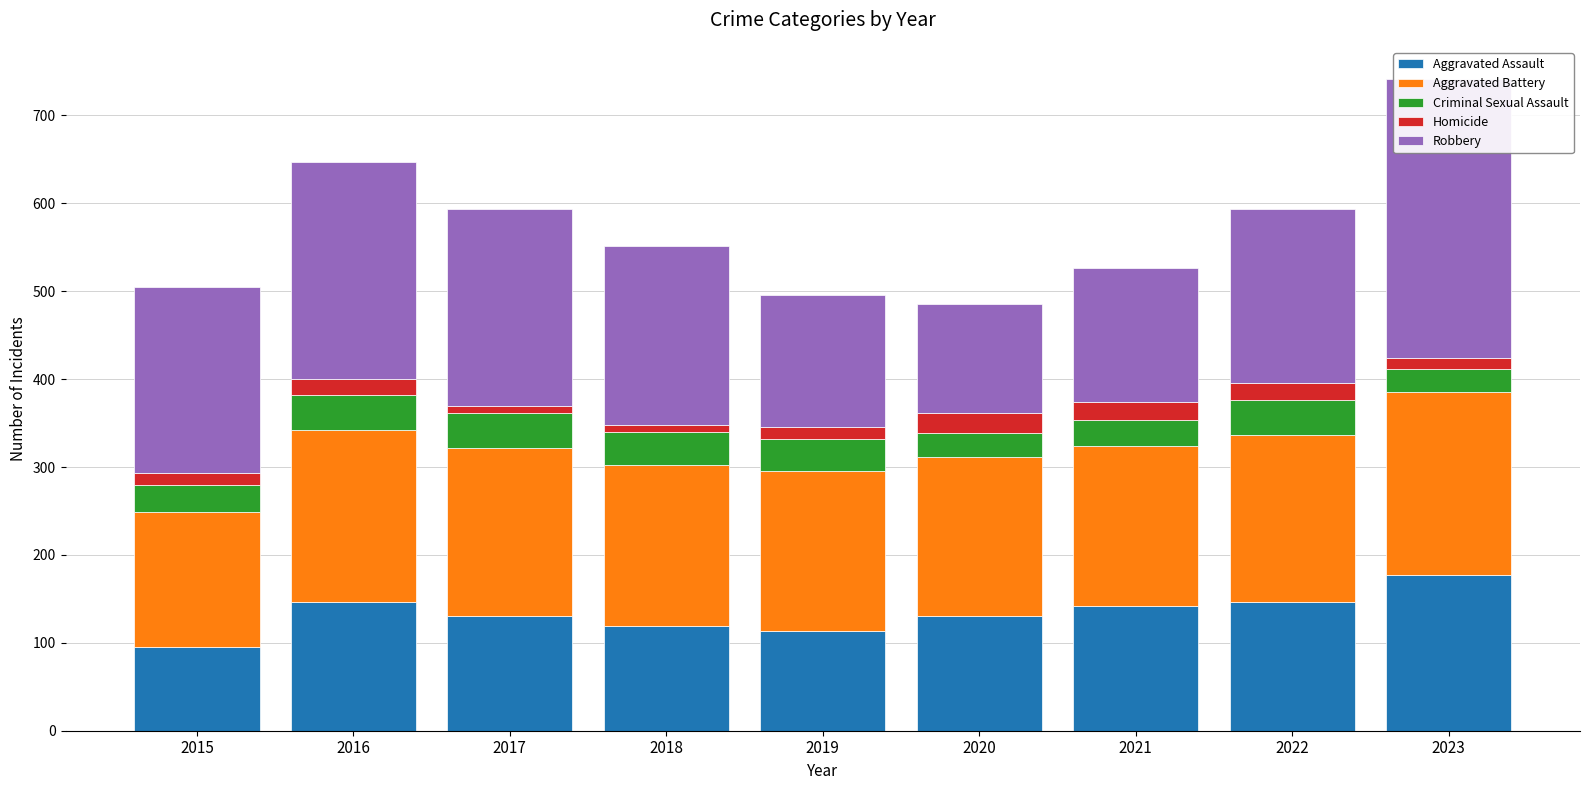

What is the difference between the Criminal Sexual Assault values at 2015 and 2018?

7